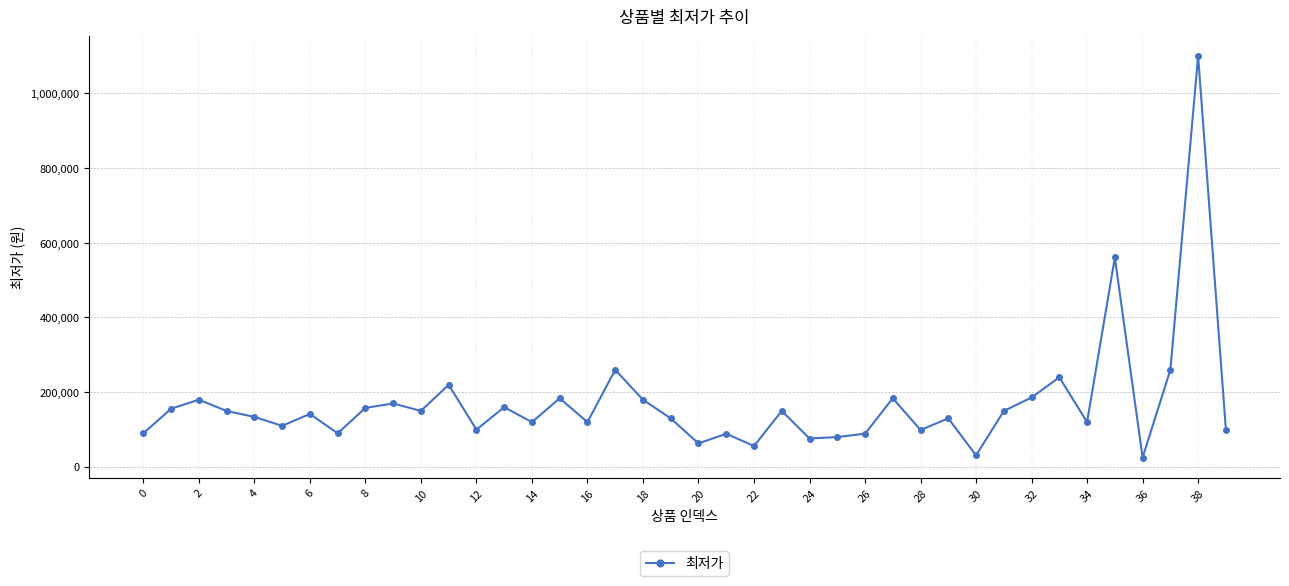

What is the maximum value shown in the chart?

1100000